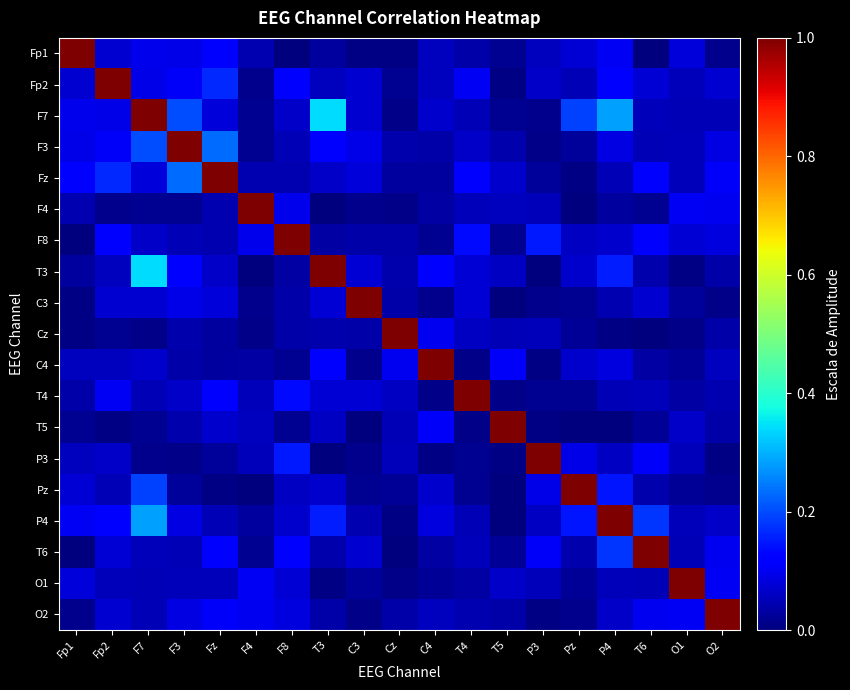

Rank the series by their maximum value, from highest to lowest.

Fp1, Fp2, F7, F3, Fz, F4, F8, T3, C3, Cz, C4, T4, T5, P3, Pz, P4, T6, O1, O2